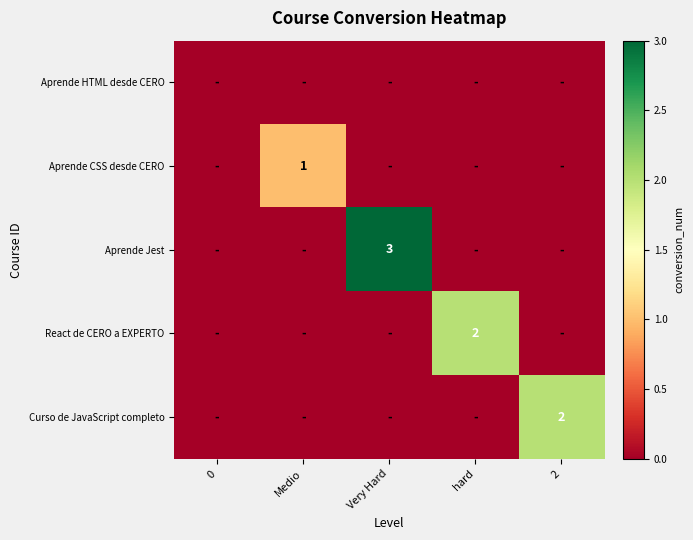

The Curso de JavaScript completo series shows 3 at 2. True or false?

False